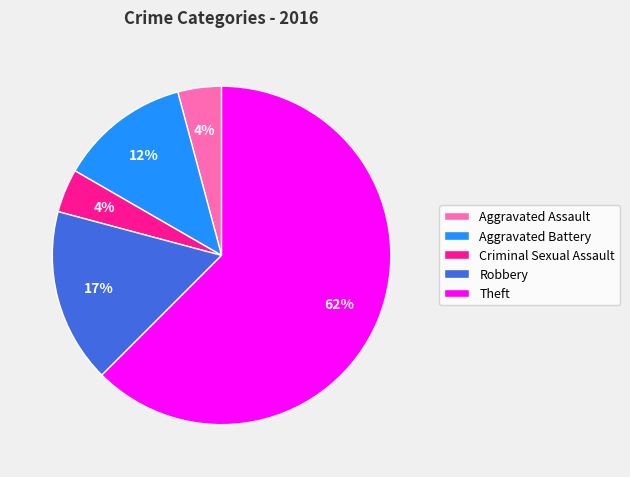

How many slices are in this pie chart?

5